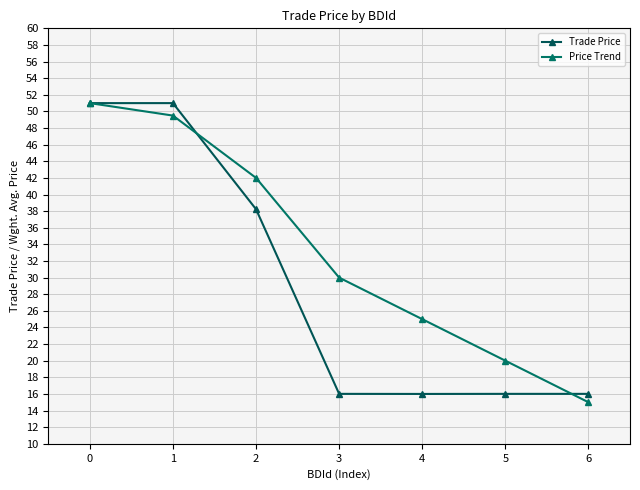

What is the difference between the Price Trend values at 0 and 1?

1.5